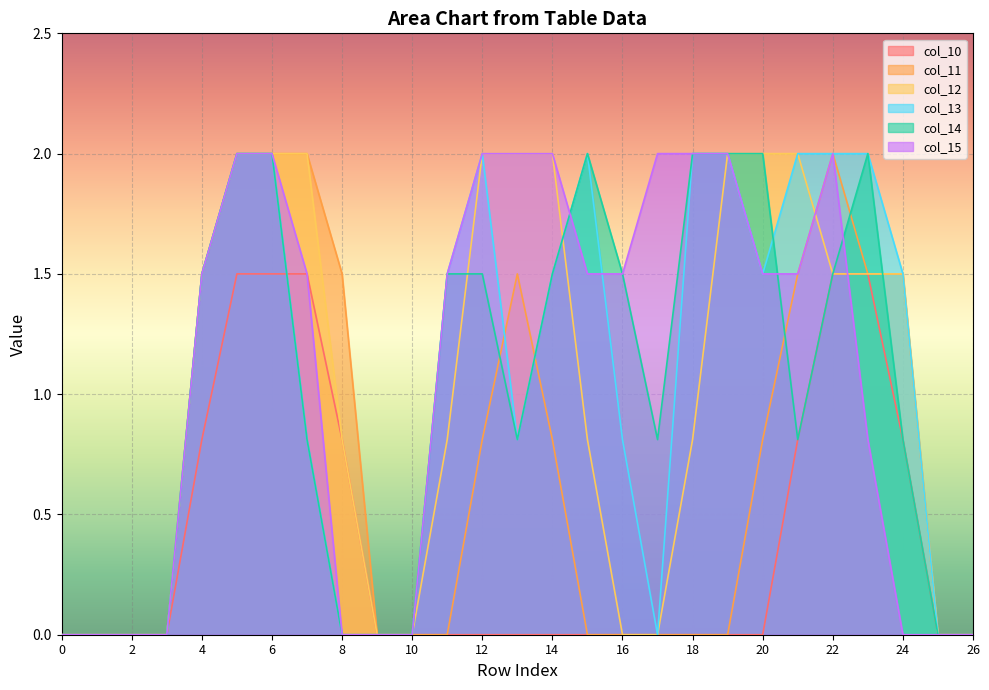

What is the value of the col_12 point at the 20th from the left?

2.0